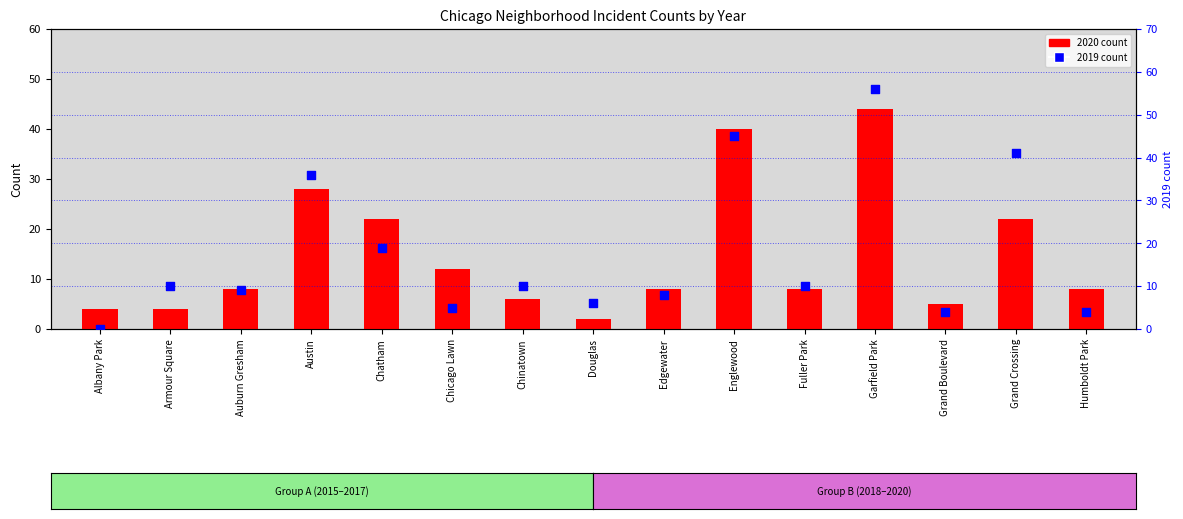

At how many categories does at least one series exceed 43?

2